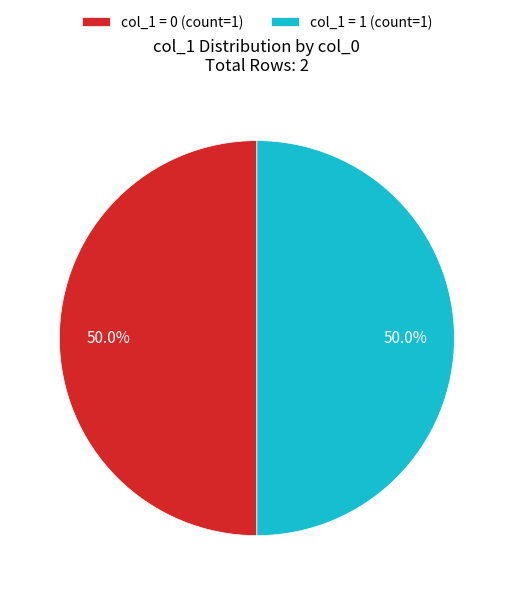

What is the ratio of the value at col_1 = 1 (count=1) to the value at col_1 = 0 (count=1)?

1.0